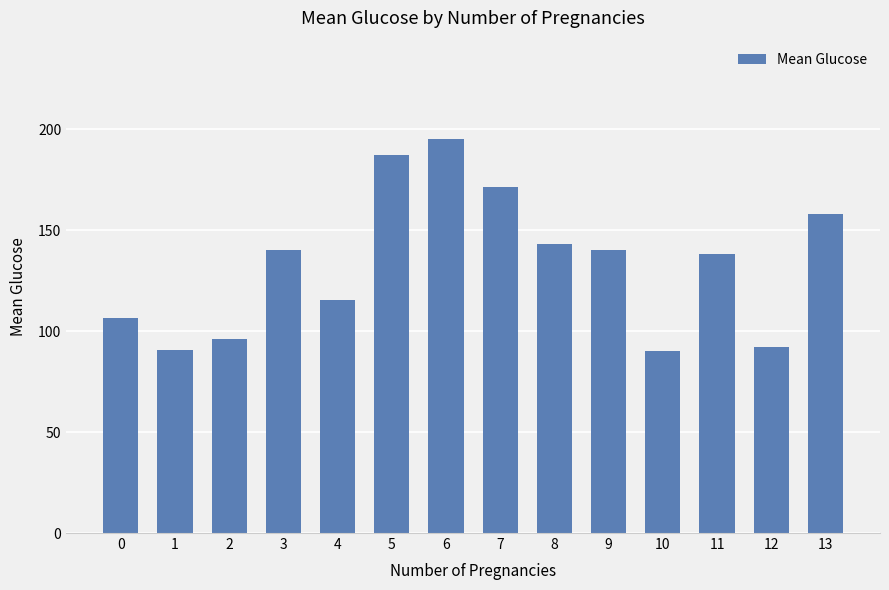

What is the ratio of the value at 3 to the value at 1?

1.5